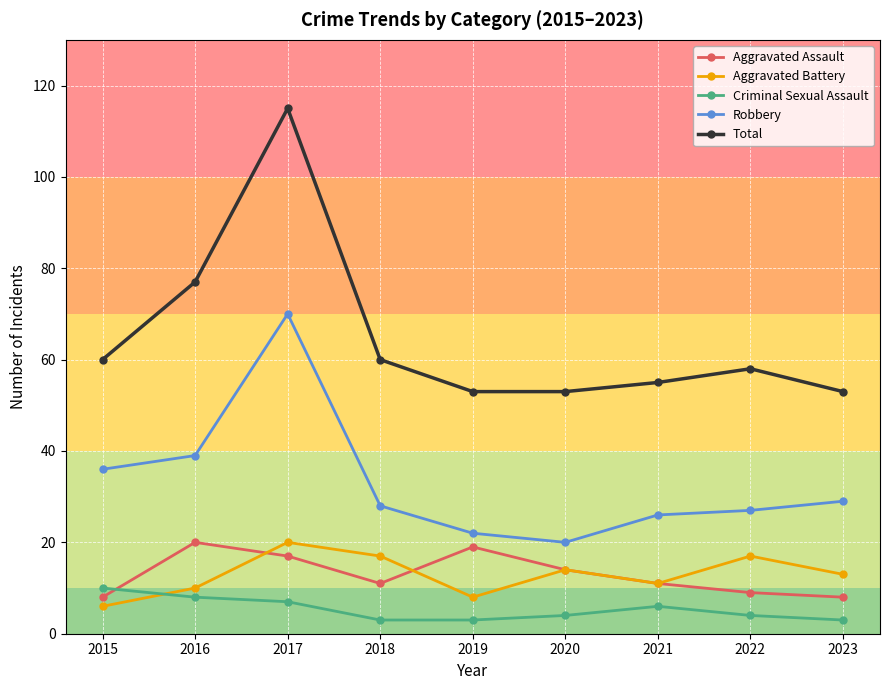

Is this an area chart (filled region under the line)?

No